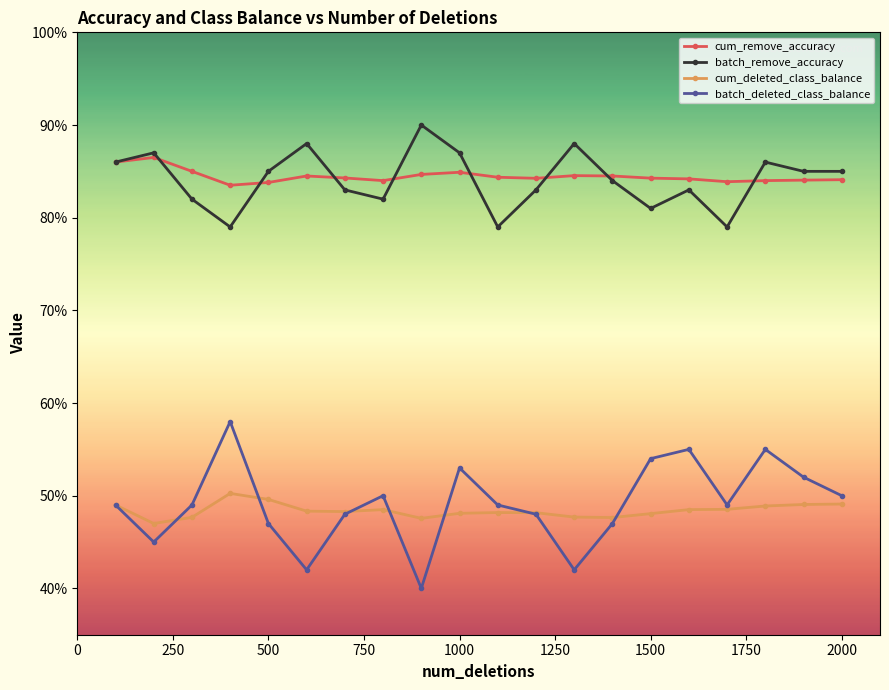

How many interior local peaks does the batch_remove_accuracy series have?

6